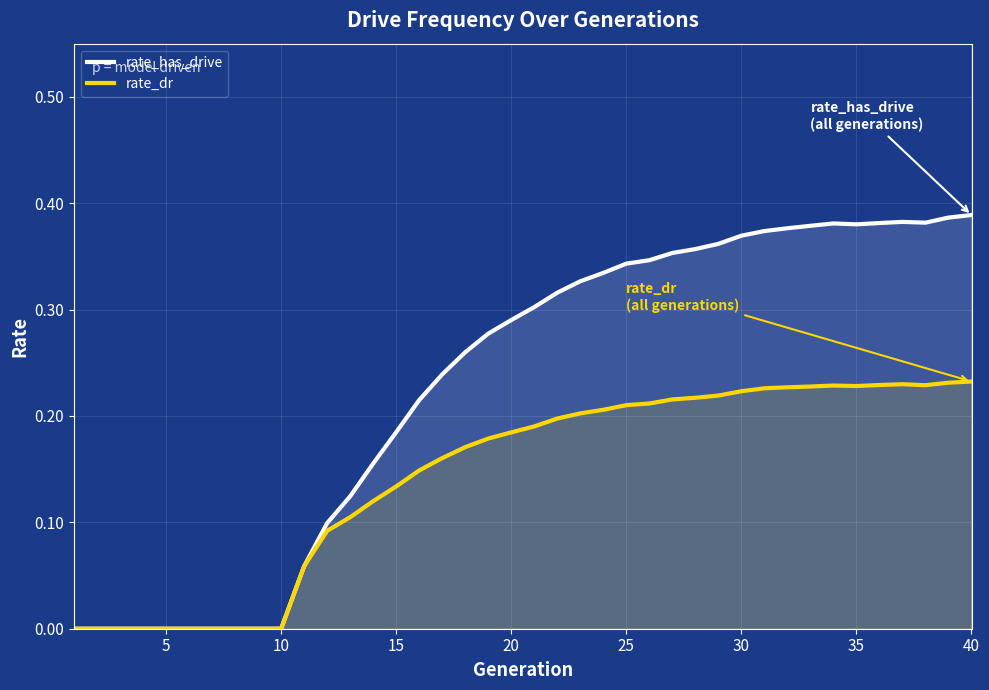

Reading left to right, transcribe all the data shown in this chart.

rate_has_drive: 0.0	0.0	0.0	0.0	0.0	0.0	0.0	0.0	0.0	0.0	0.1	0.1	0.1	0.2	0.2	0.2	0.2	0.3	0.3	0.3	0.3	0.3	0.3	0.3	0.3	0.3	0.4	0.4	0.4	0.4	0.4	0.4	0.4	0.4	0.4	0.4	0.4	0.4	0.4	0.4
rate_dr: 0.0	0.0	0.0	0.0	0.0	0.0	0.0	0.0	0.0	0.0	0.1	0.1	0.1	0.1	0.1	0.1	0.2	0.2	0.2	0.2	0.2	0.2	0.2	0.2	0.2	0.2	0.2	0.2	0.2	0.2	0.2	0.2	0.2	0.2	0.2	0.2	0.2	0.2	0.2	0.2